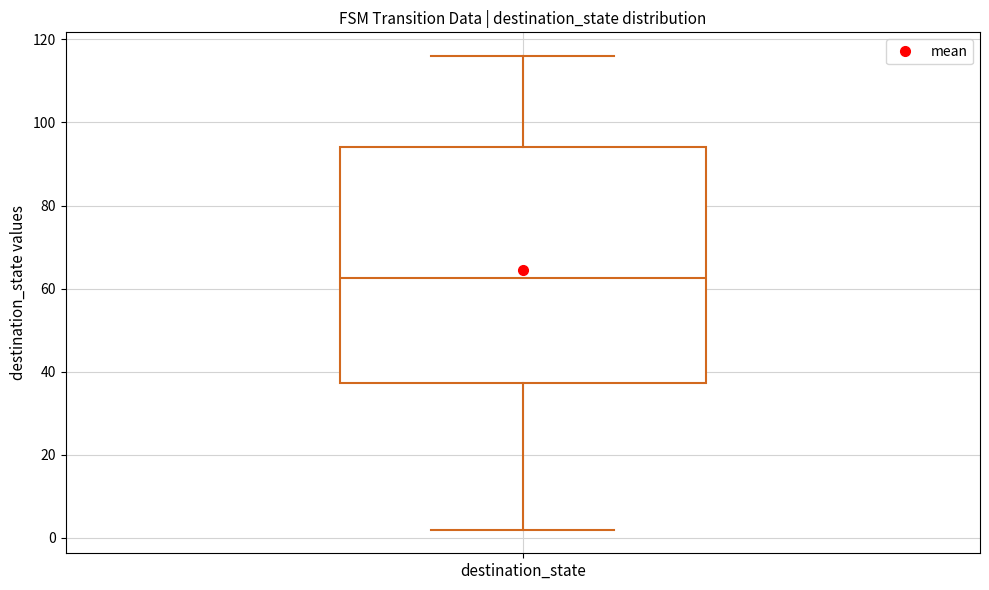

Where does the lower whisker of the box for destination_state end on the y-axis? The values are not printed on the chart, so give them approximately, as read against the axis.

2